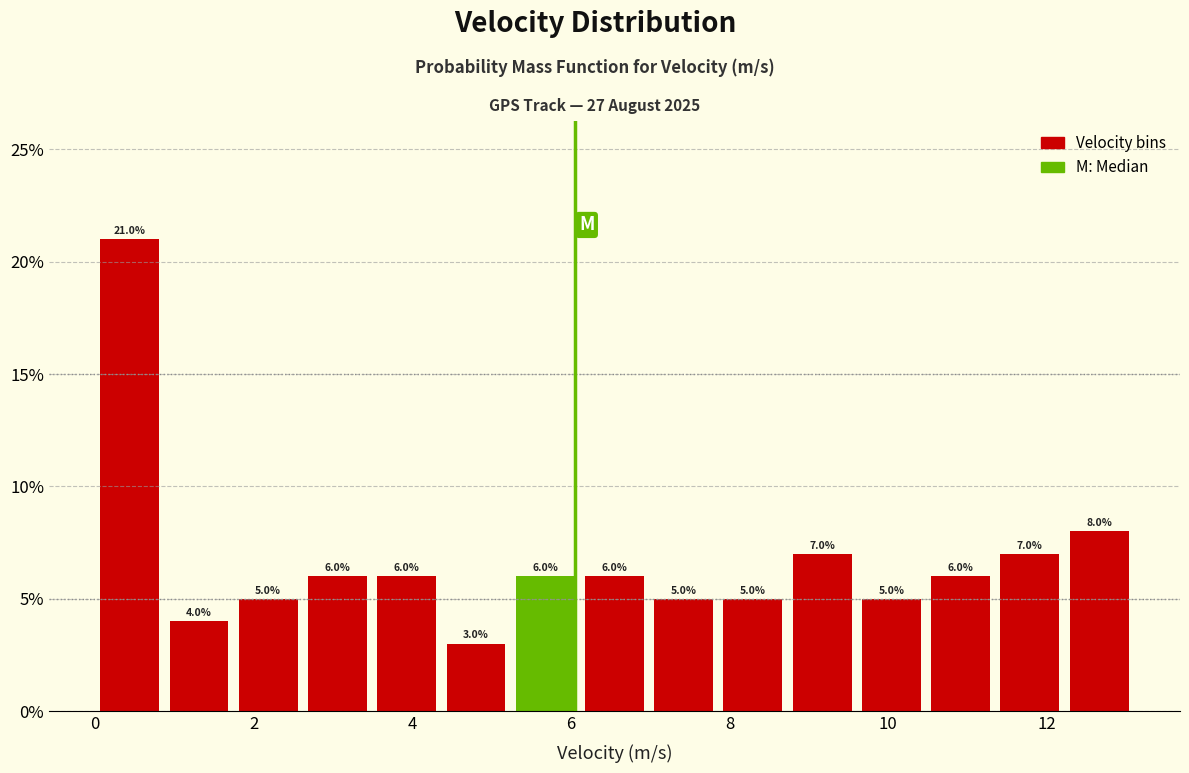

Reading left to right, list every bar in this chart as the range it spans on the x-axis followed by its height. The bar edges are not printed on the chart, so give them approximately, as read against the axis.

0.0 to 0.8: 21.0
0.8 to 1.8: 4.0
1.8 to 2.6: 5.0
2.6 to 3.4: 6.0
3.4 to 4.4: 6.0
4.4 to 5.2: 3.0
5.2 to 6.2: 6.0
6.2 to 7.0: 6.0
7.0 to 7.8: 5.0
7.8 to 8.8: 5.0
8.8 to 9.6: 7.0
9.6 to 10.4: 5.0
10.4 to 11.4: 6.0
11.4 to 12.2: 7.0
12.2 to 13.2: 8.0